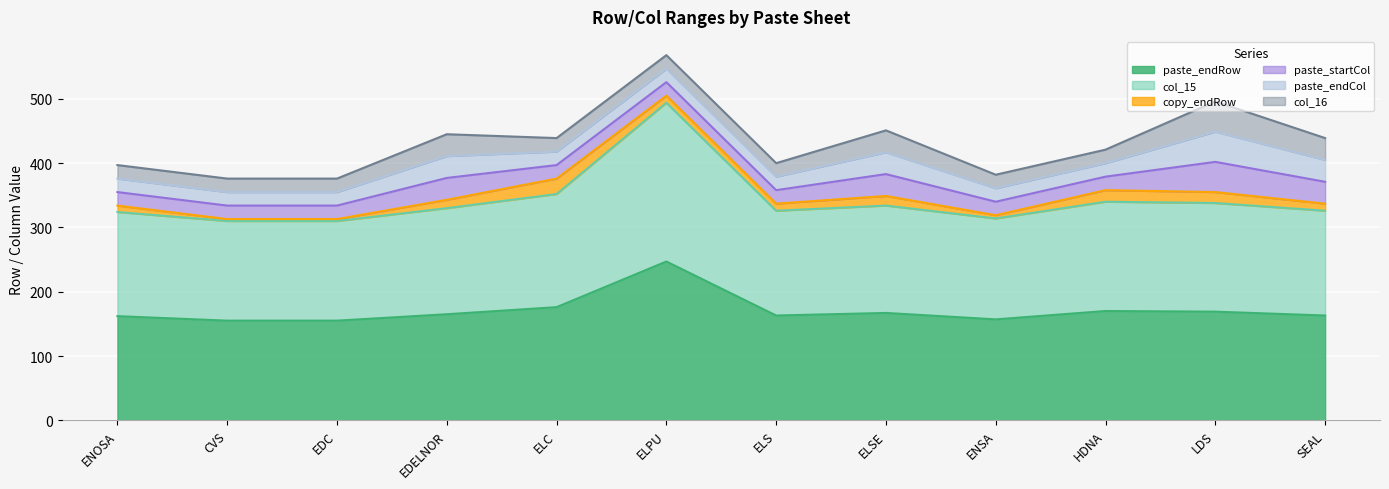

True or false: col_16 and col_15 cross at least once.

False